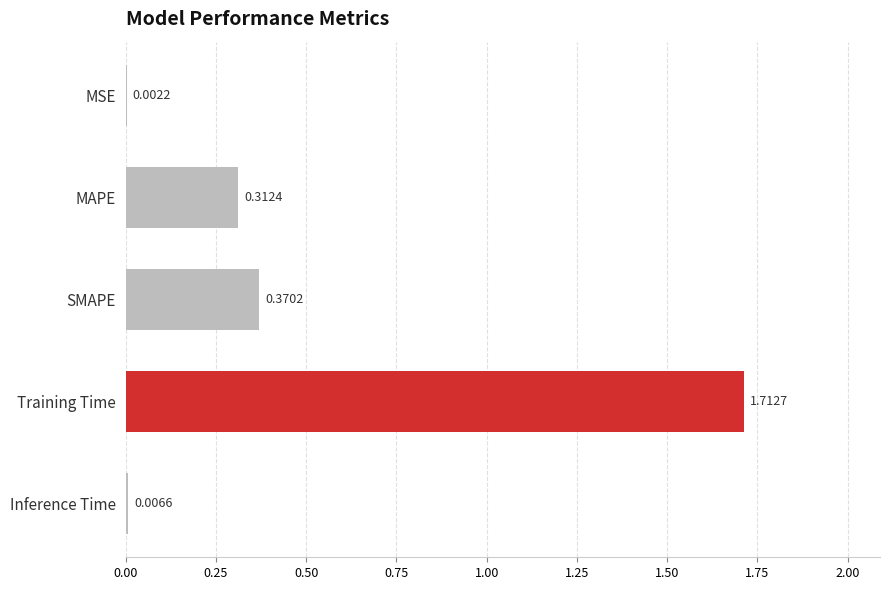

Where is the data nearest to the value 0?

MSE